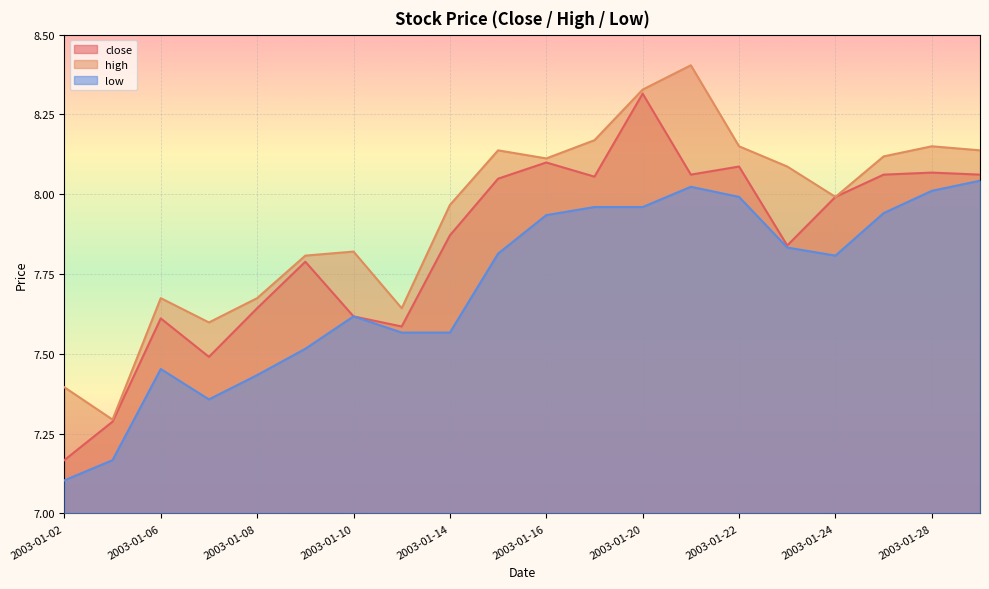

What is the difference between the maximum and minimum values in the low series?

0.9